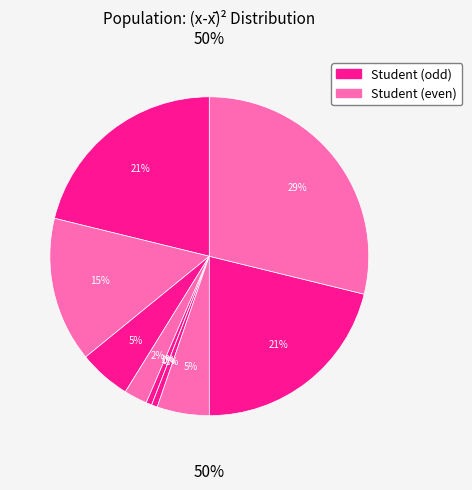

How many slices are in this pie chart?

10